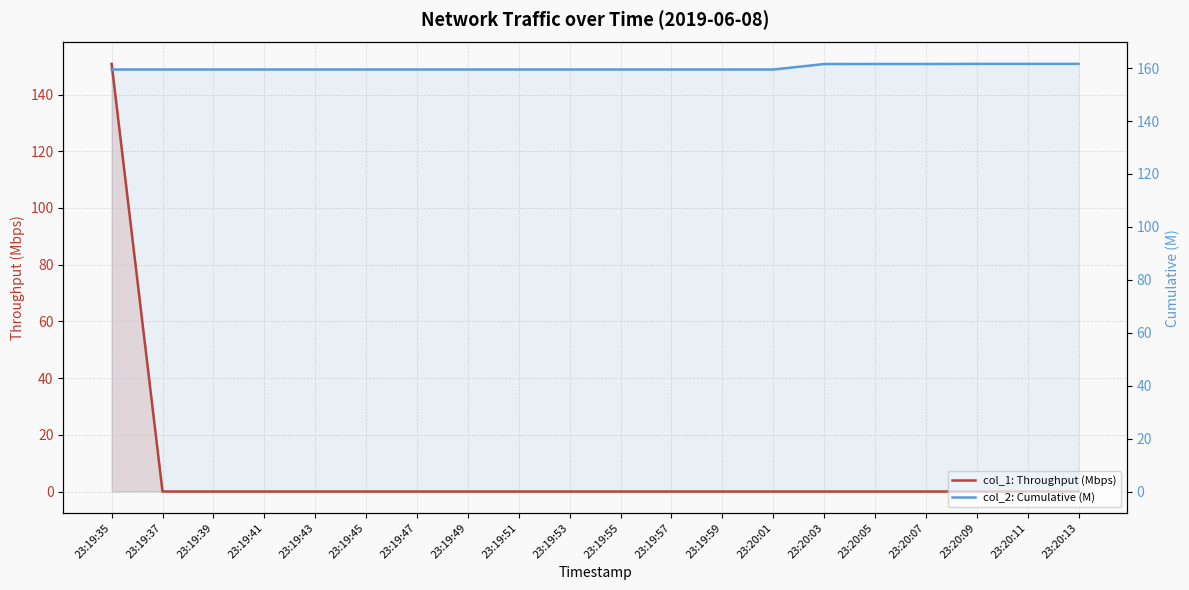

True or false: col_1: Throughput (Mbps) and col_2: Cumulative (M) cross at least once.

False